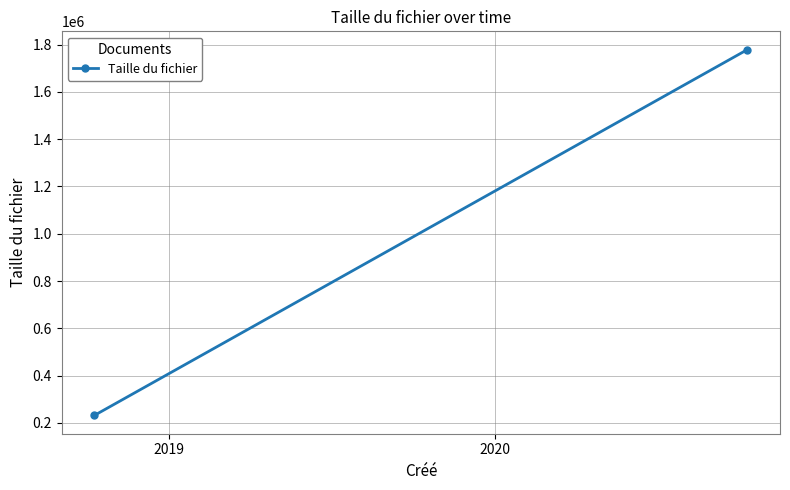

Is it true that the value at 2019 is 881866?

False